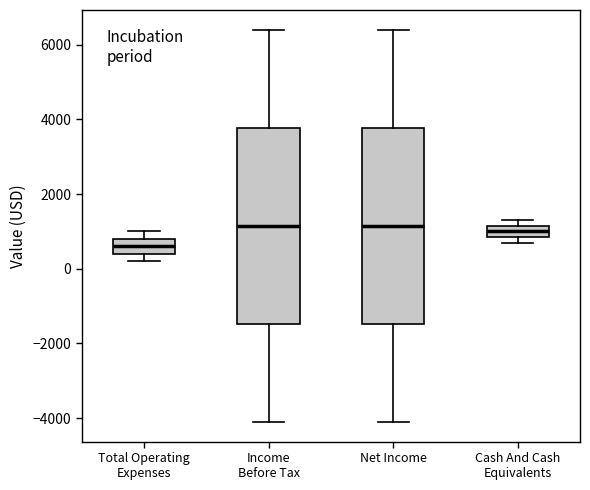

Reading left to right, transcribe this box plot: for each box, give where its median line is, the range the box spans, and where its two whiskers end, as read against the y-axis. The values are not printed on the chart, so give them approximately, as read against the axis.

Total Operating Expenses: median 600, box 400 to 800, whiskers 200 to 1000
Income Before Tax: median 1200, box -1400 to 3800, whiskers -4000 to 6400
Net Income: median 1200, box -1400 to 3800, whiskers -4000 to 6400
Cash And Cash Equivalents: median 1000, box 800 to 1200, whiskers 800 (just below the box's lower edge) to 1400